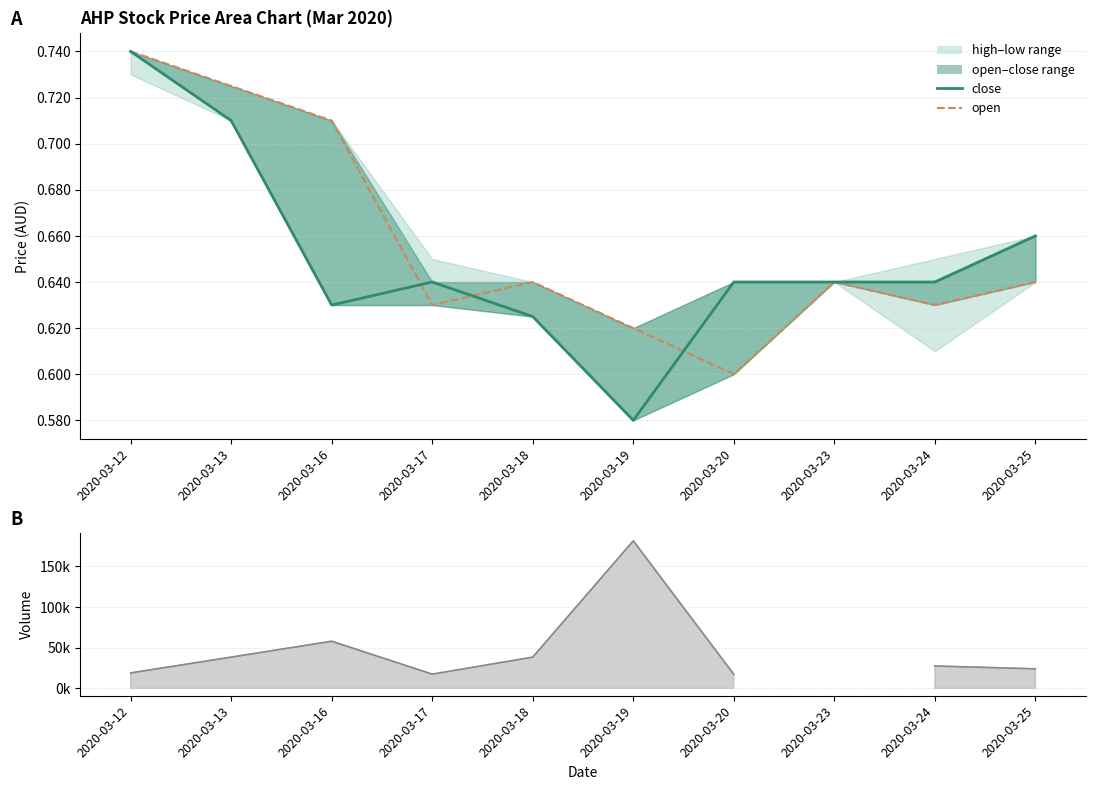

At which category does open reach its first local peak?

2020-03-18